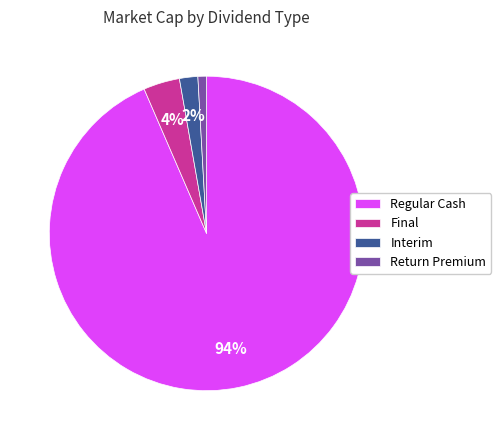

What is the largest slice in the pie chart?

Regular Cash